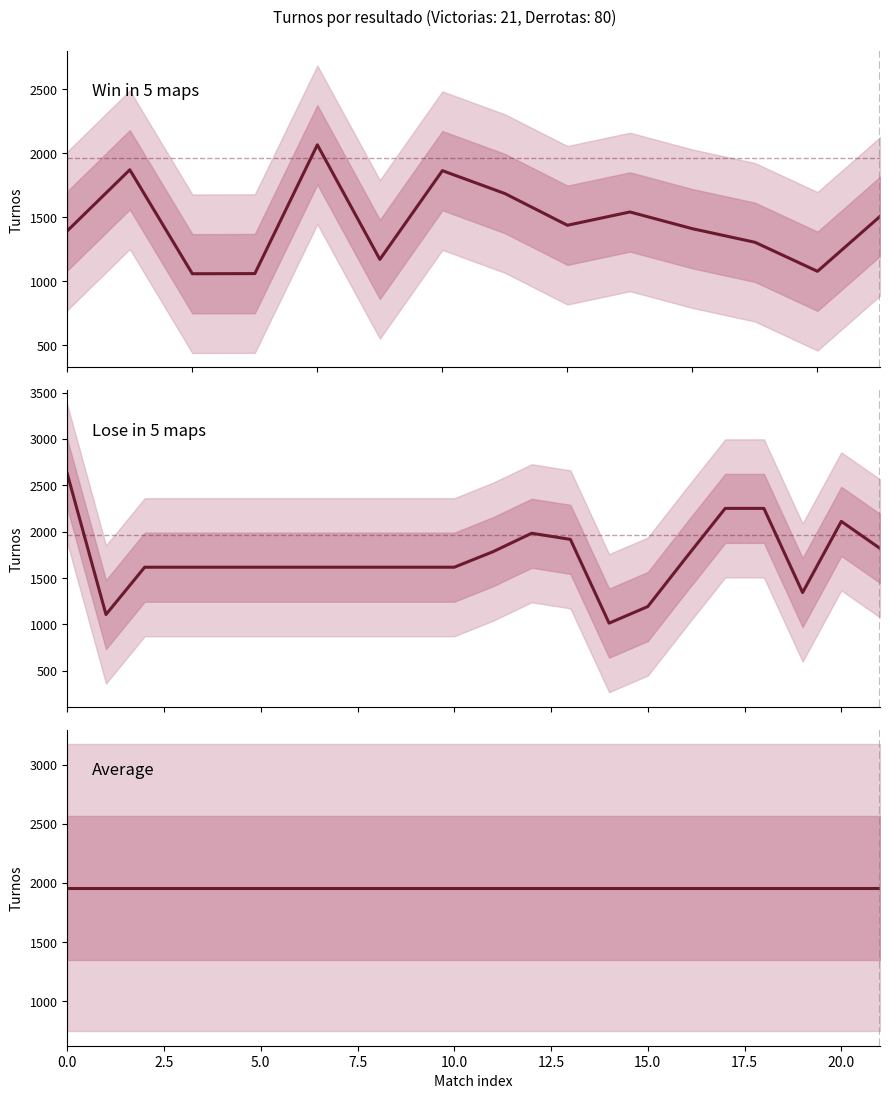

True or false: Lose in 5 maps and Average cross at least once.

True